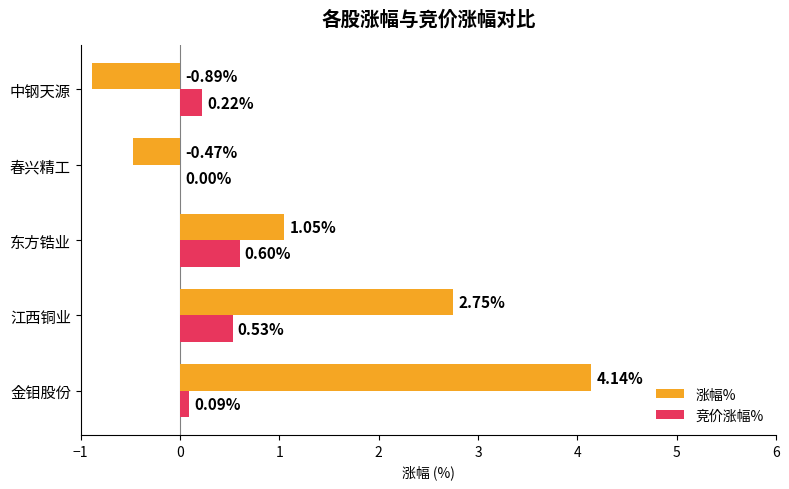

At which label is 竞价涨幅% closest to 0?

春兴精工